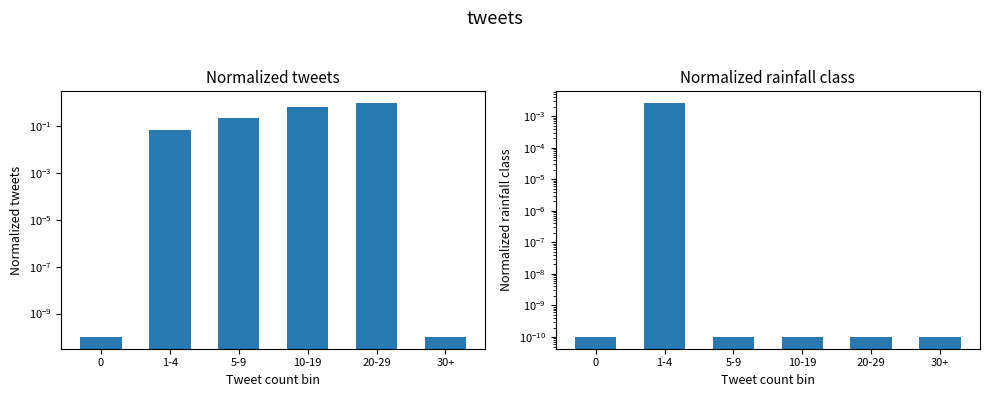

Which series has the largest total across all categories?

Normalized tweets